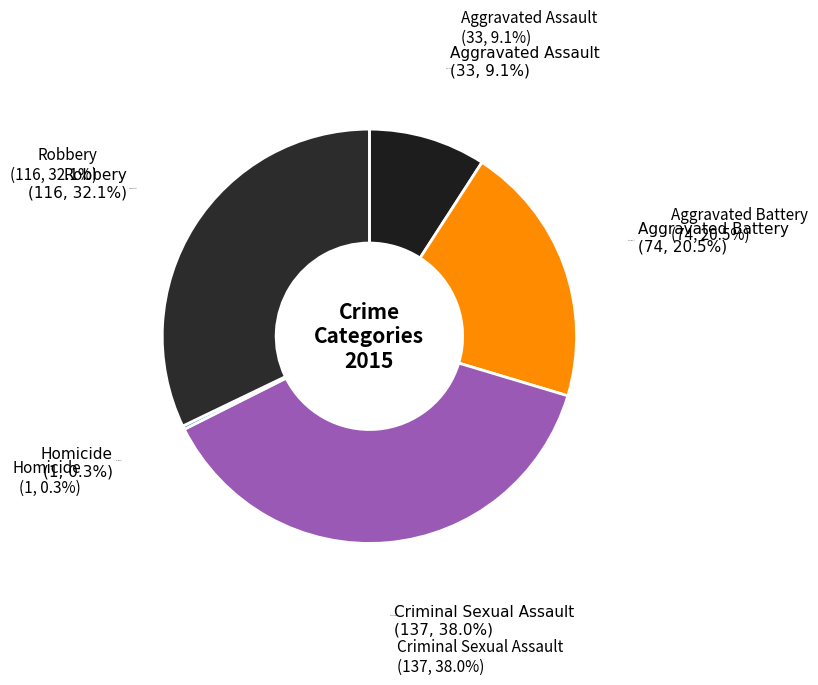

The Aggravated Assault slice represents 9% of the pie. True or false?

True